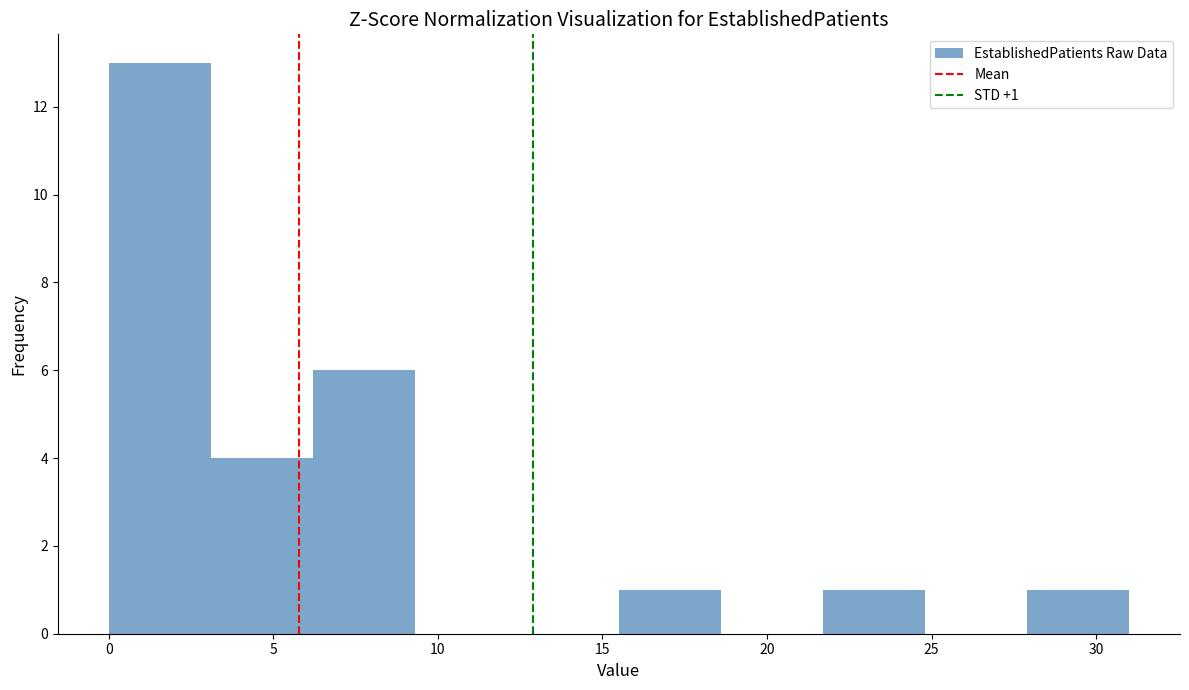

Which range on the x-axis has the tallest bar?

0.0 to 3.1